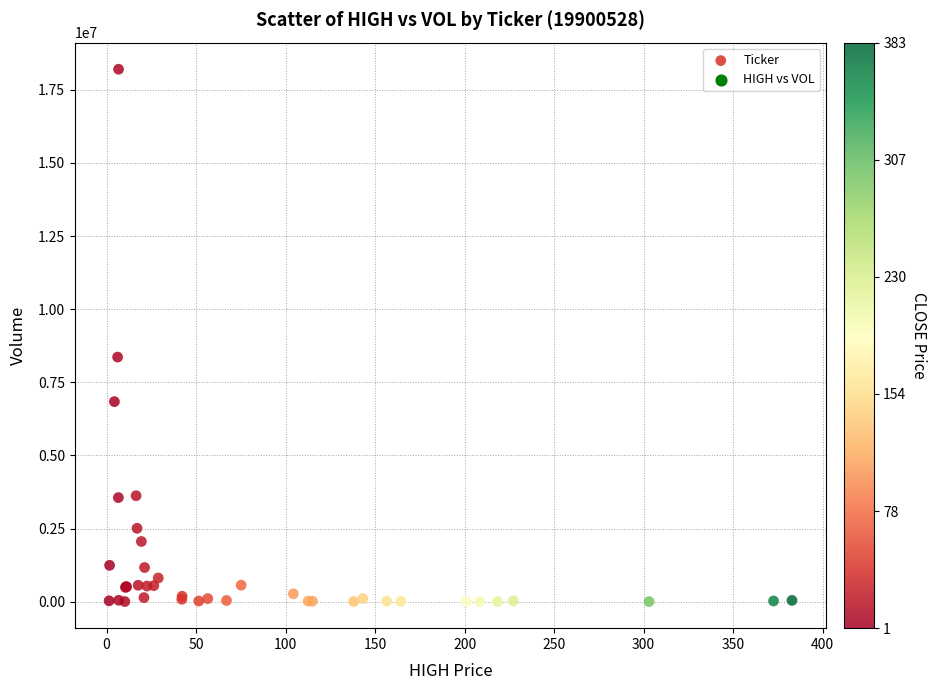

What Y value in the scatter plot is closest to 9102850?

8361309